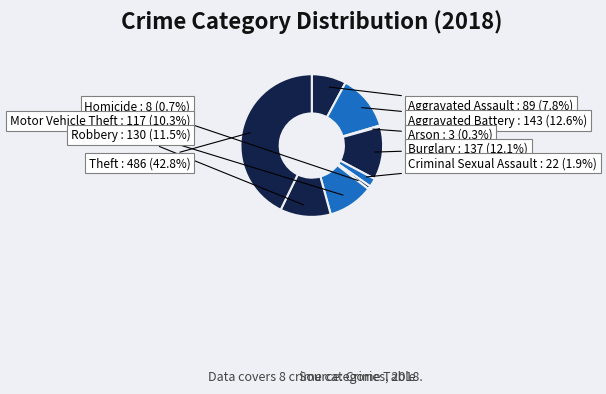

Combined, what portion of the pie is Homicide and Criminal Sexual Assault?

2.6%